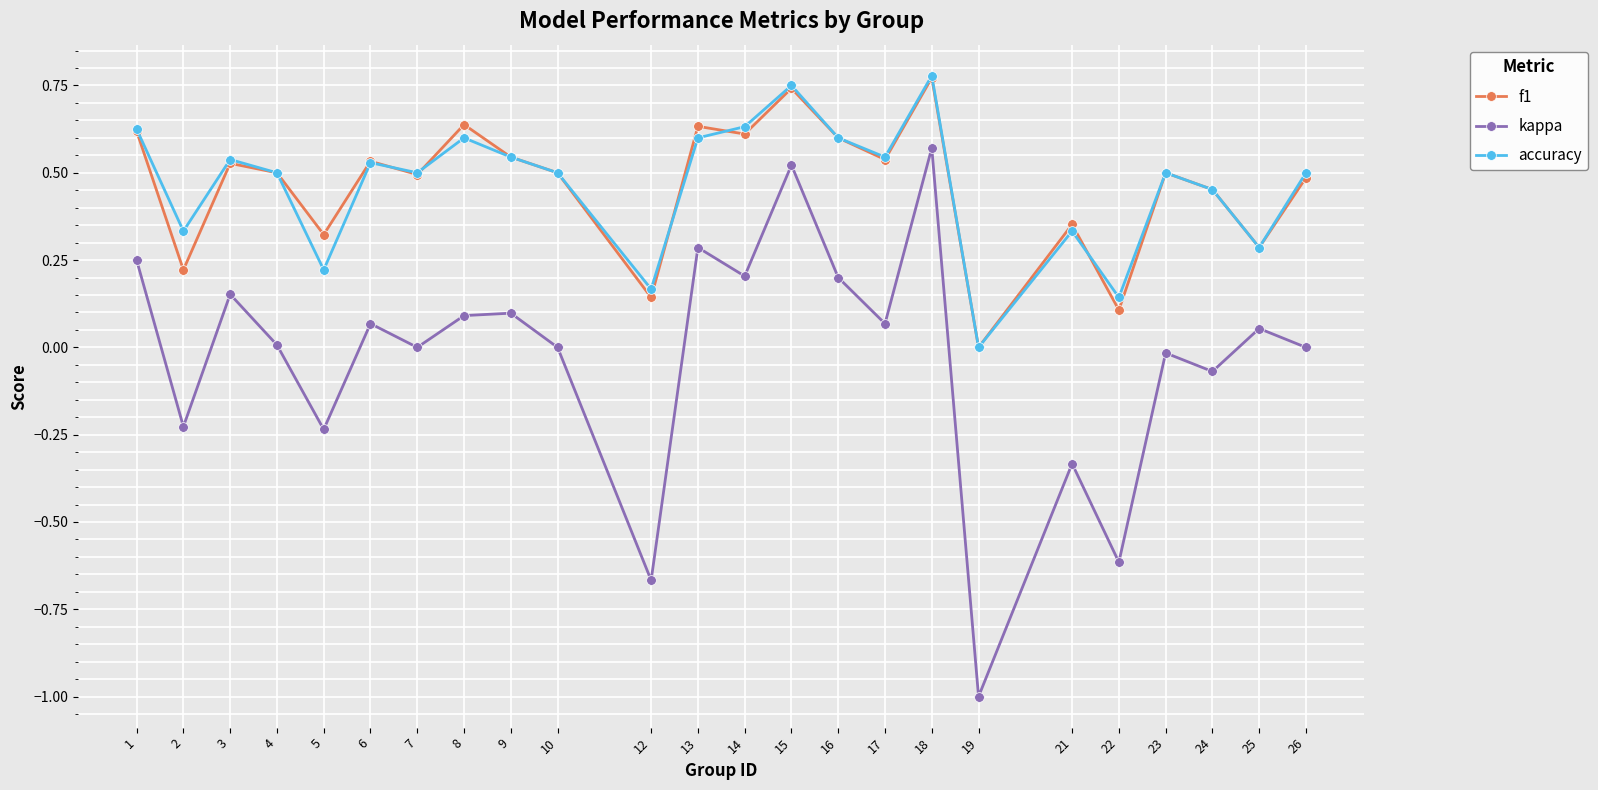

At which label is f1 closest to 0?

19